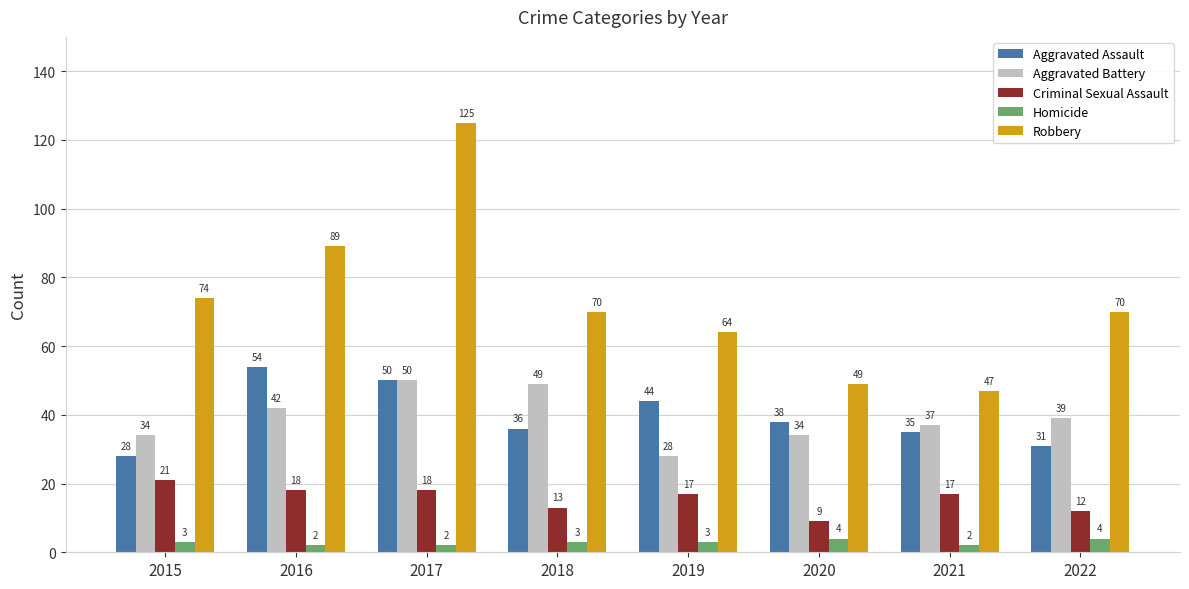

Which series has the largest range (max minus min)?

Robbery